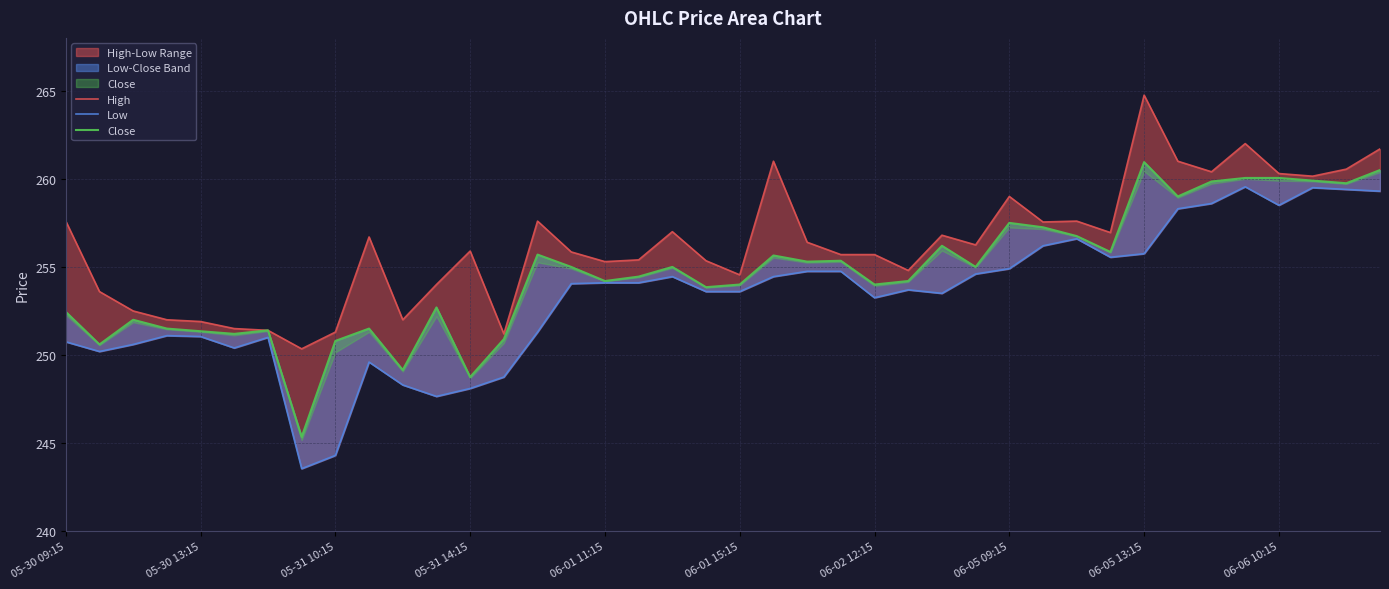

At 05-30 13:15, list the series in order from largest to smallest.

High, Close, Low